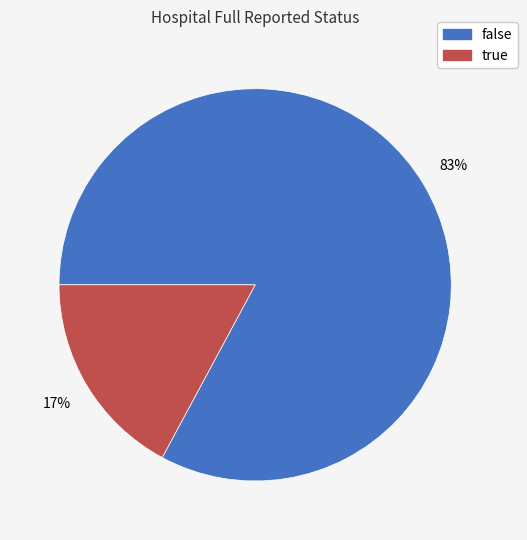

Is the sum of false and true greater than half?

Yes